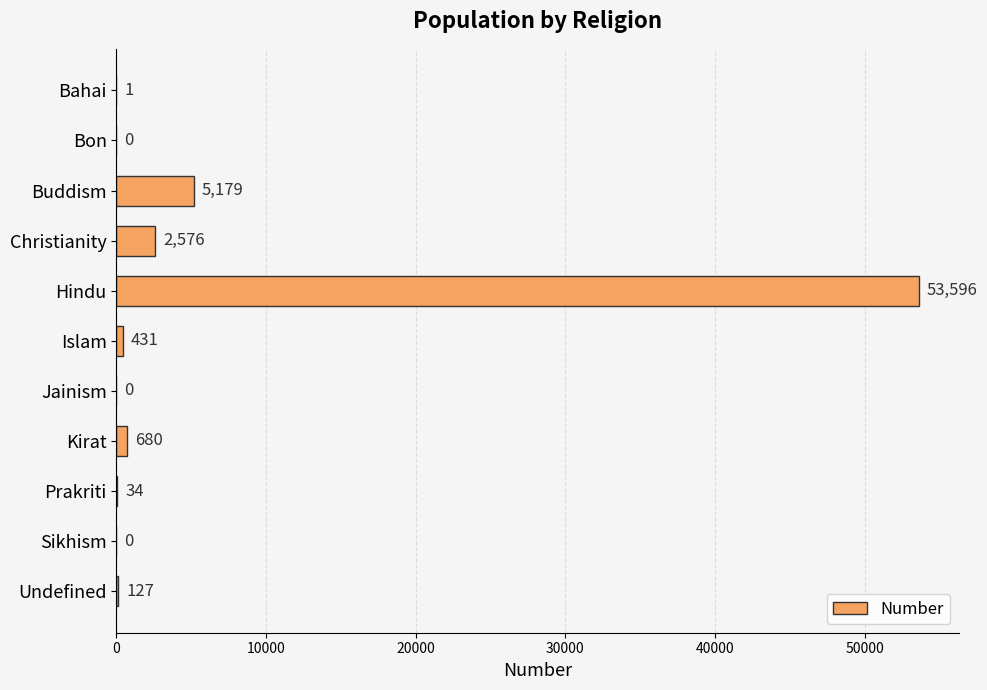

The chart shows a value of 2401 at Buddism. True or false?

False